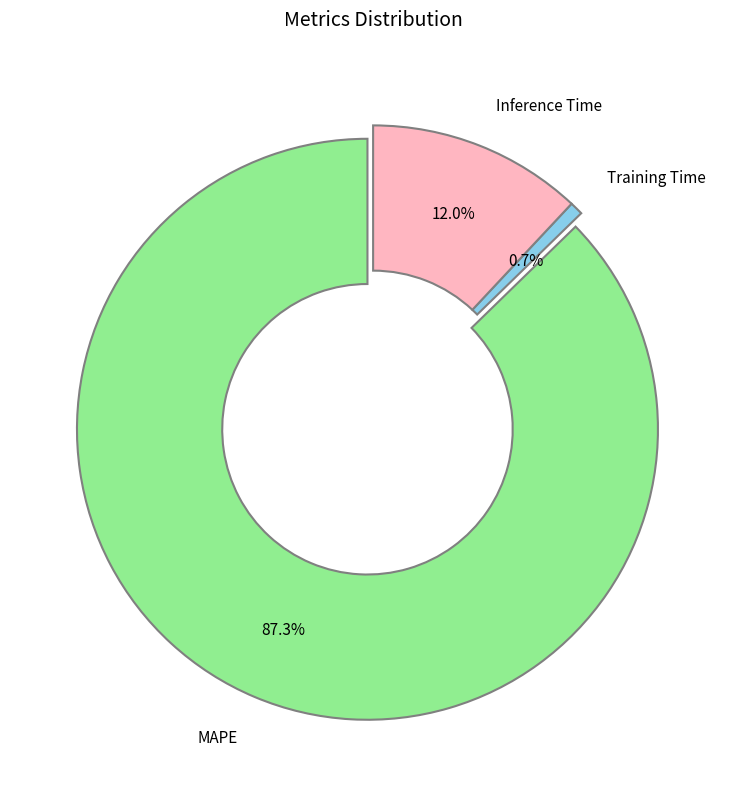

Do Training Time and MAPE together represent more than half of the pie?

Yes